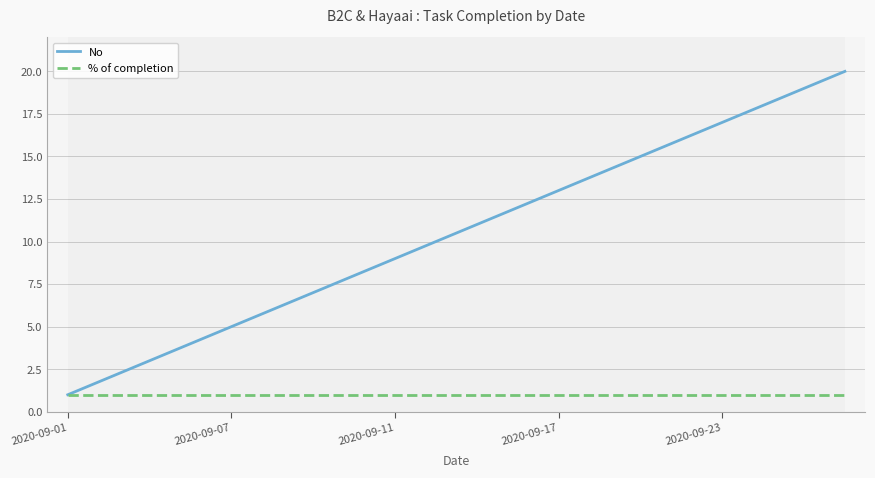

True or false: % of completion and No intersect in this chart.

False